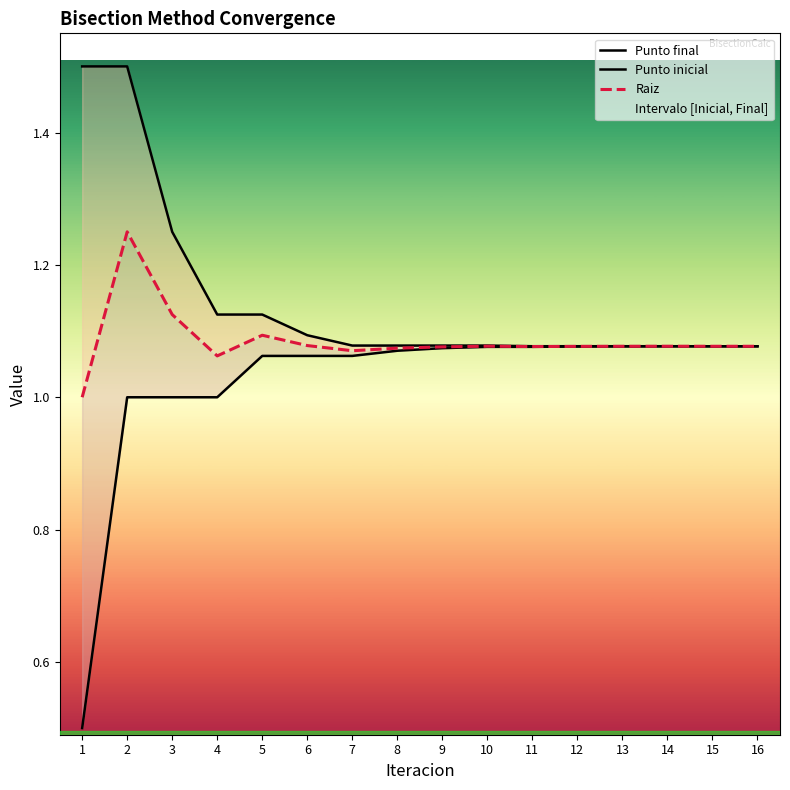

How many series are shown in this chart?

3